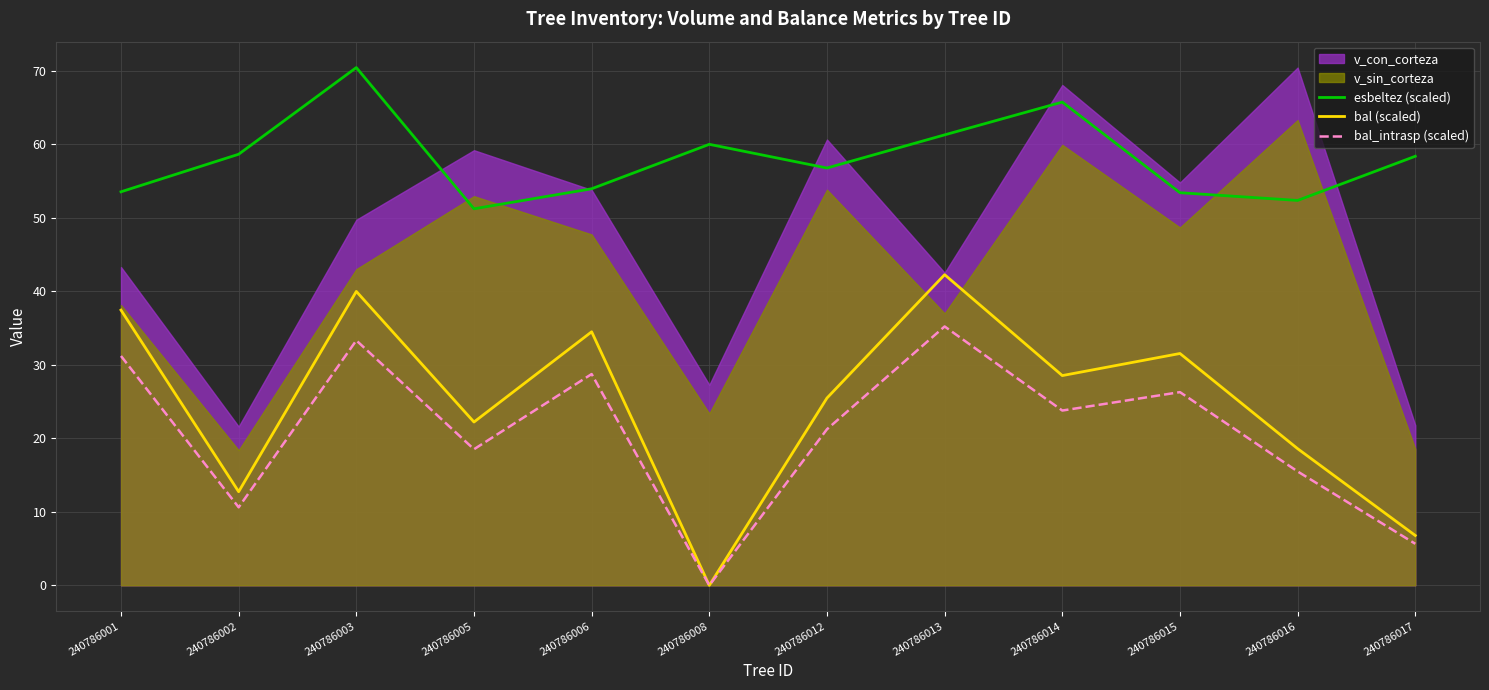

True or false: bal (scaled) and esbeltez (scaled) intersect in this chart.

False